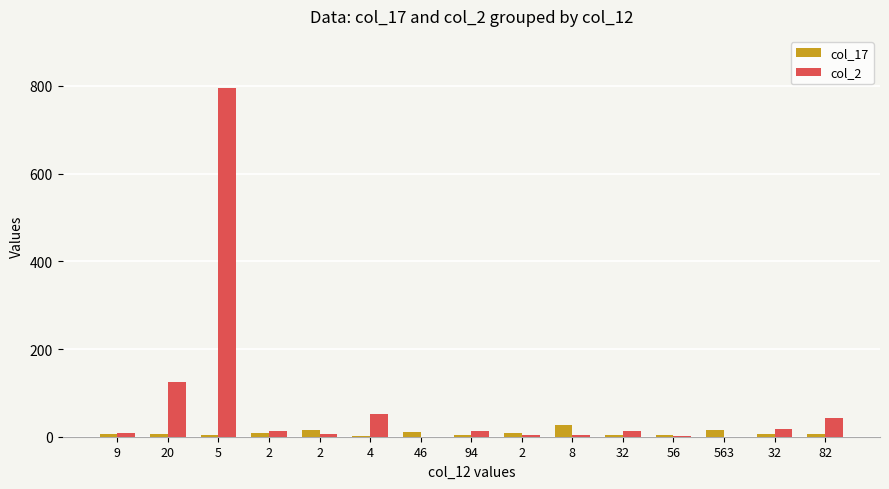

Where is col_17 nearest to the value 14?

2